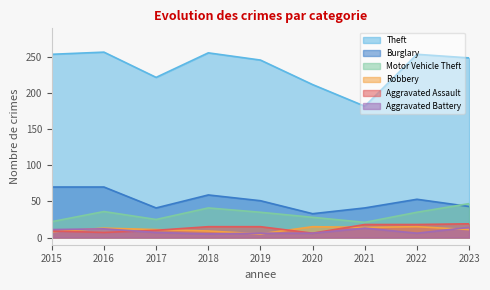

How many lines are shown in the chart?

6